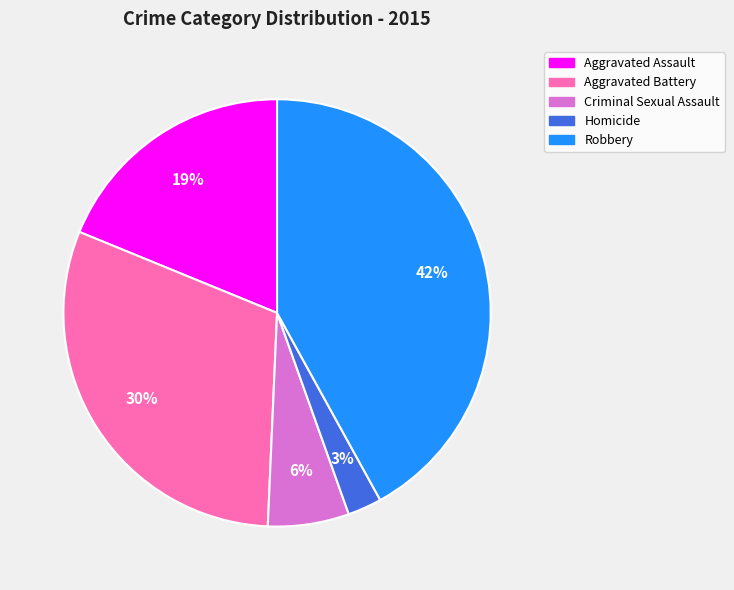

The Aggravated Battery slice represents 30% of the pie. True or false?

True